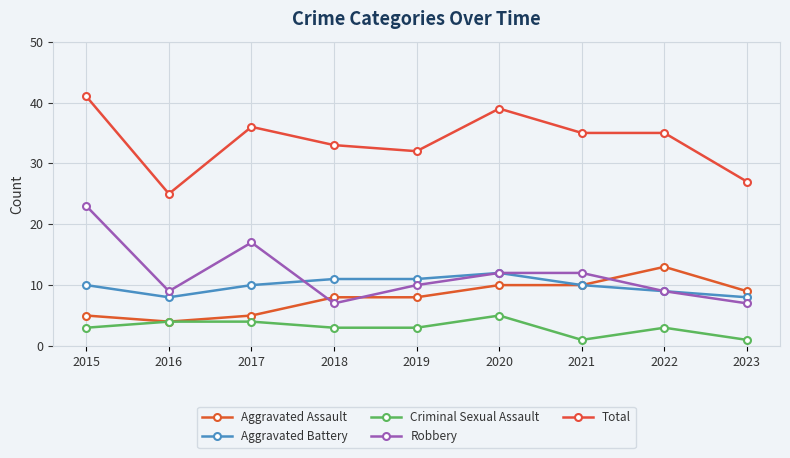

Where does the Criminal Sexual Assault series first go above 3?

2016